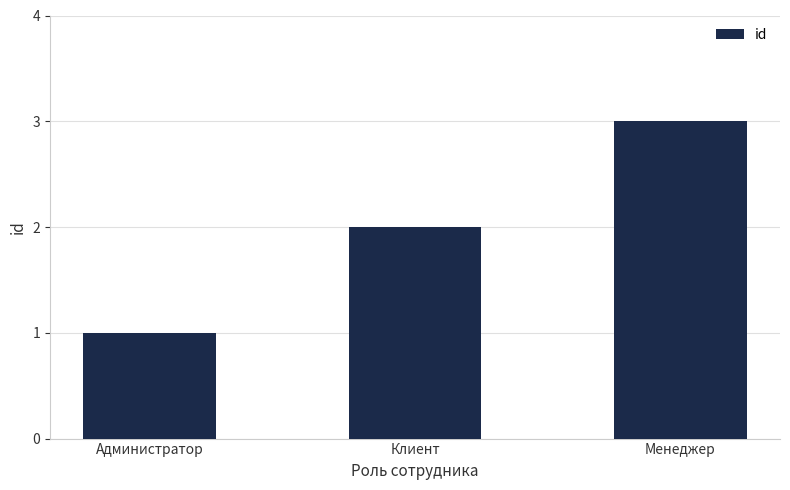

At which category does the chart reach its peak across all series?

Менеджер